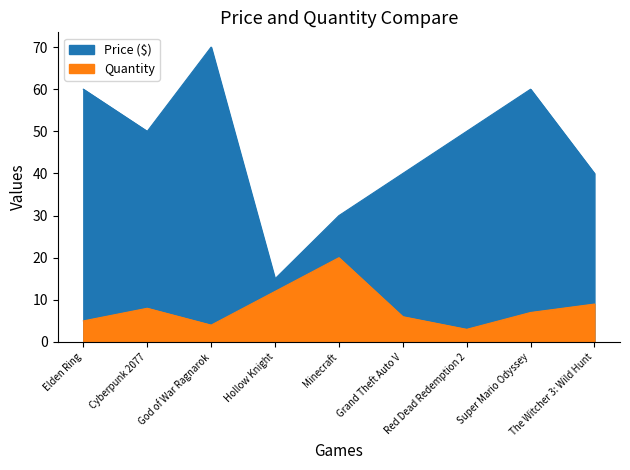

Reading right to left, list all the values displayed in this chart.

Price ($): The Witcher 3: Wild Hunt=40.0	Super Mario Odyssey=60.0	Red Dead Redemption 2=50.0	Grand Theft Auto V=40.0	Minecraft=30.0	Hollow Knight=15.0	God of War Ragnarok=70.0	Cyberpunk 2077=50.0	Elden Ring=60.0
Quantity: The Witcher 3: Wild Hunt=9.0	Super Mario Odyssey=7.0	Red Dead Redemption 2=3.0	Grand Theft Auto V=6.0	Minecraft=20.0	Hollow Knight=12.0	God of War Ragnarok=4.0	Cyberpunk 2077=8.0	Elden Ring=5.0